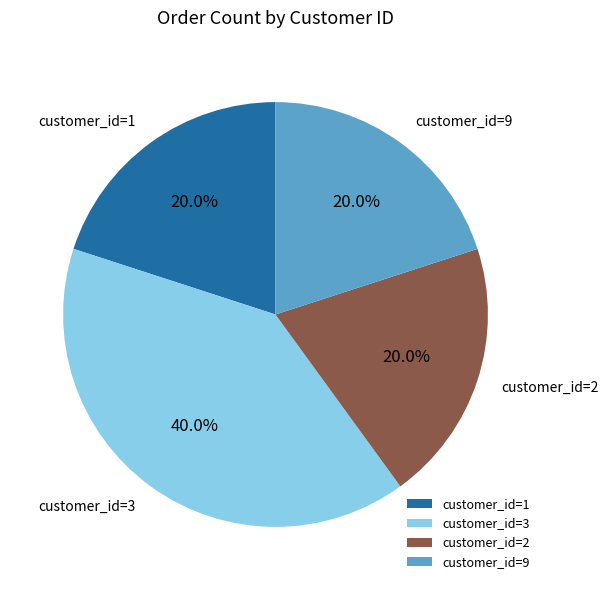

Does any single category account for the majority?

No